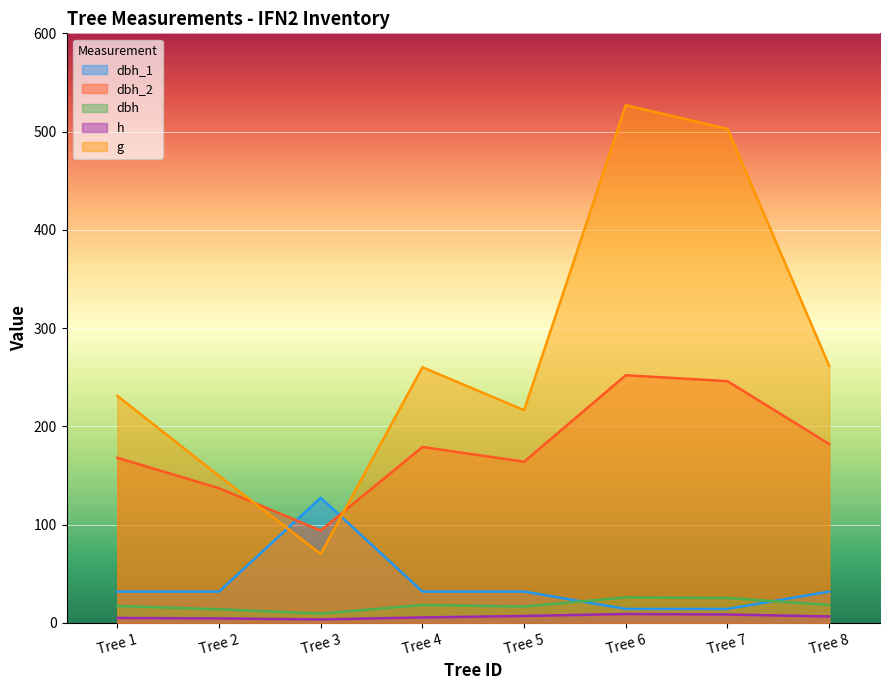

Between Tree 1 and Tree 6, which series saw the biggest shift?

g